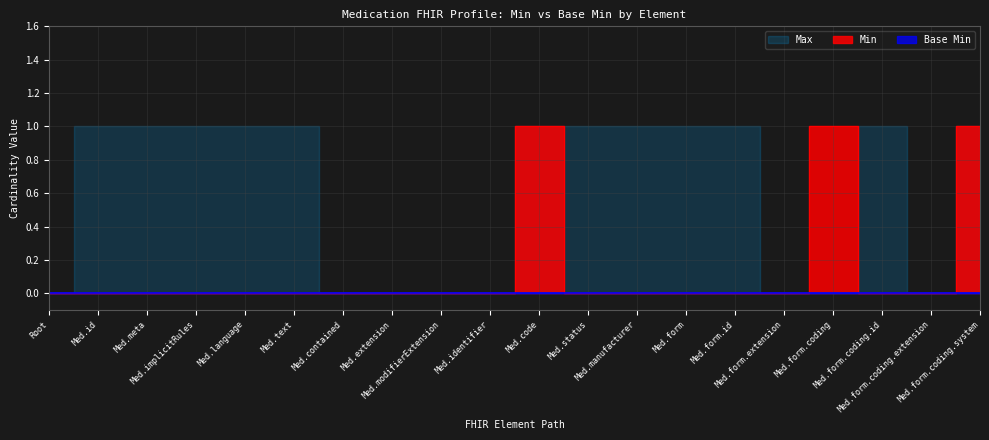

How many values are between 0 and 1?

20